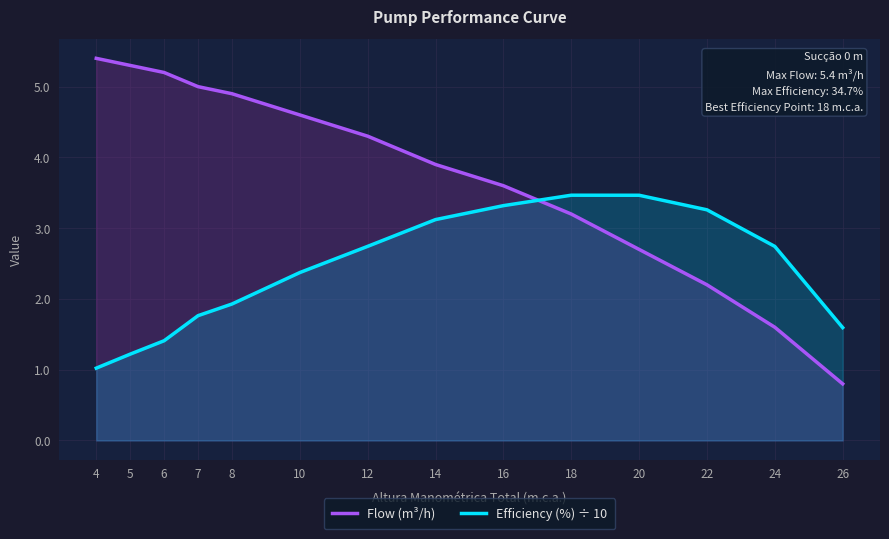

True or false: Efficiency (%) ÷ 10 and Flow (m³/h) cross at least once.

True